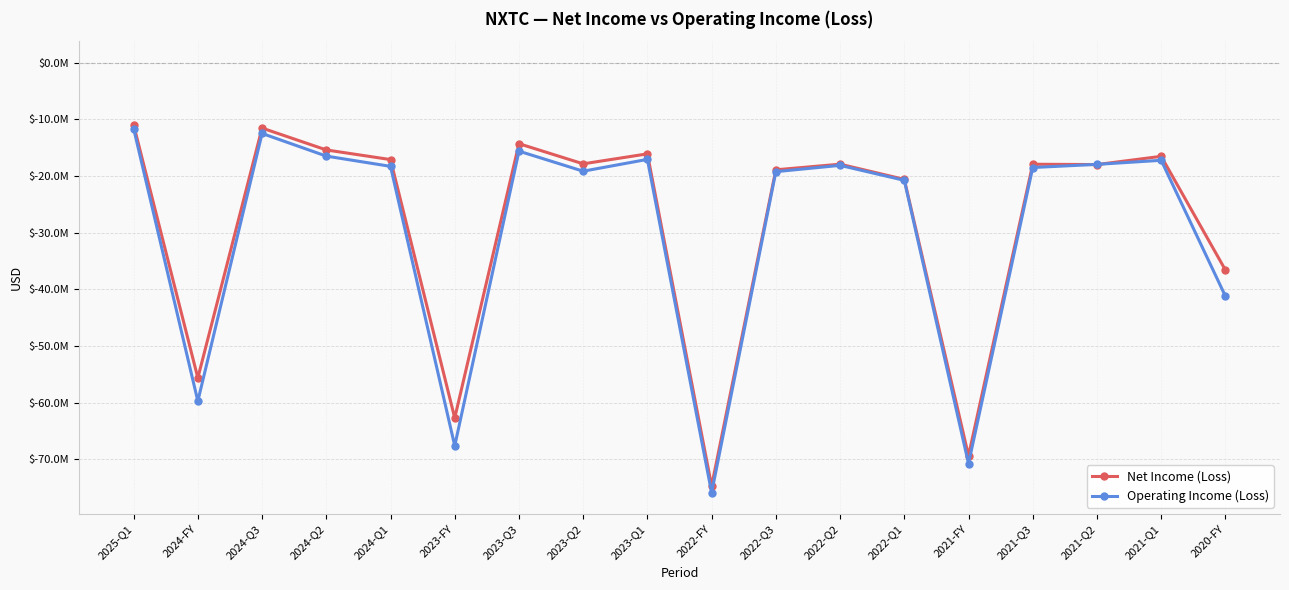

At which category is the sum across all series the highest?

2025-Q1